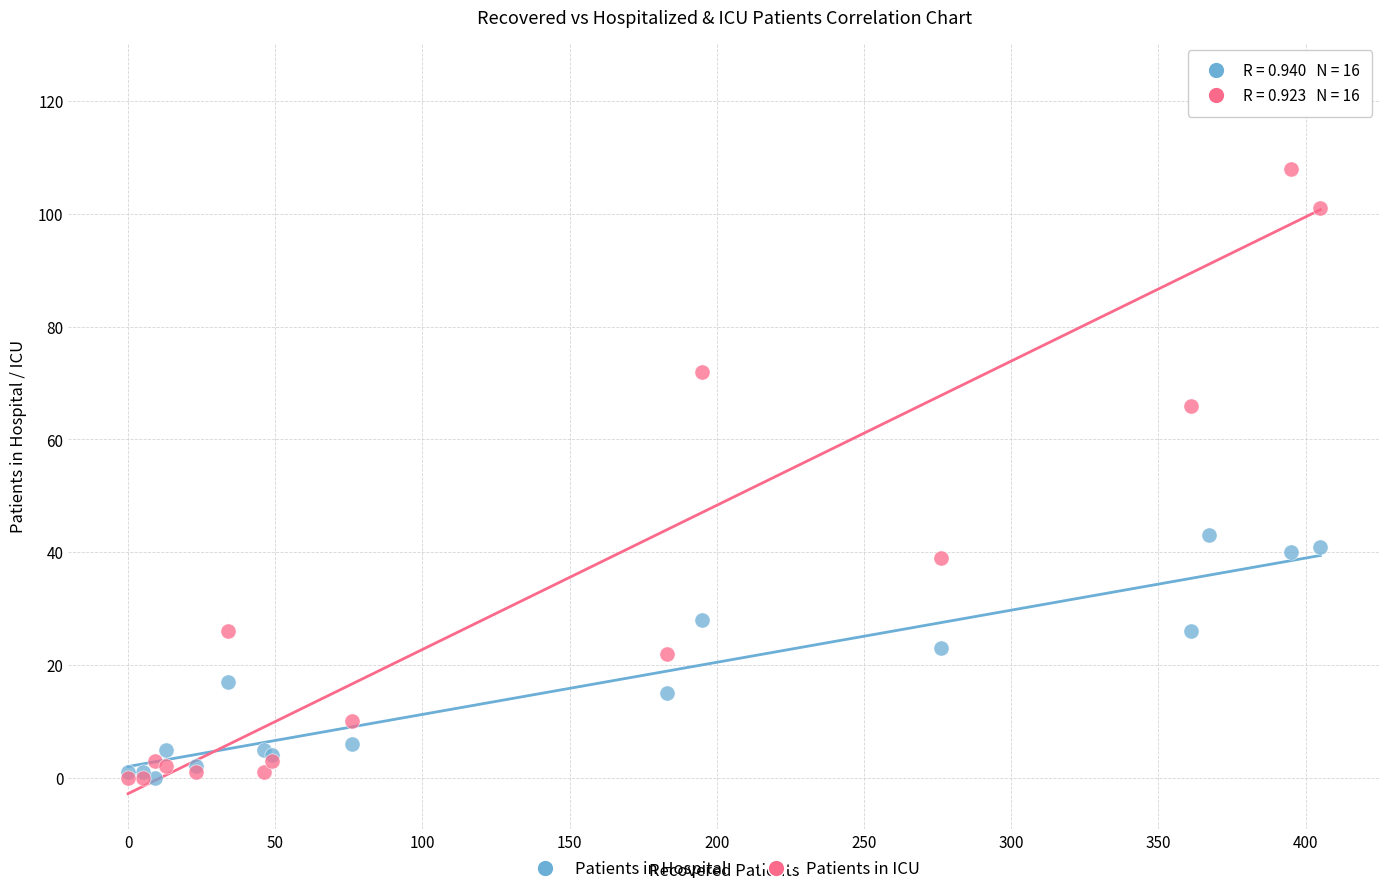

Across all series, what Y value is closest to 62?

66